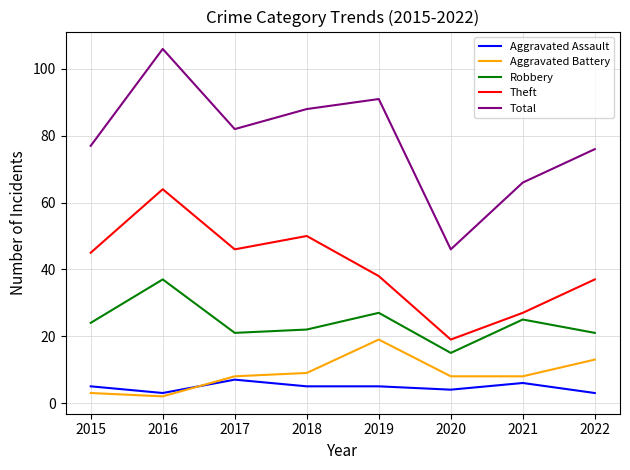

Which series has the widest spread of values?

Total